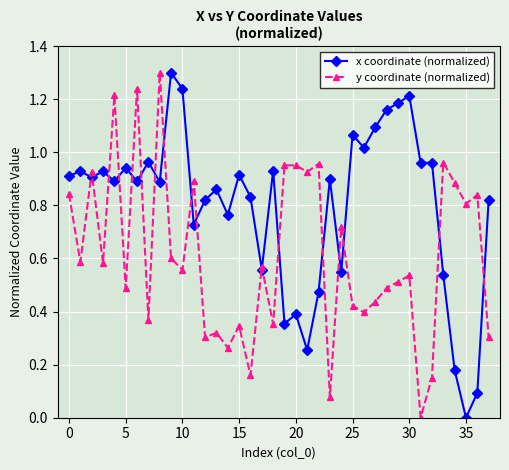

What are all the series names shown in the legend?

x coordinate (normalized), y coordinate (normalized)